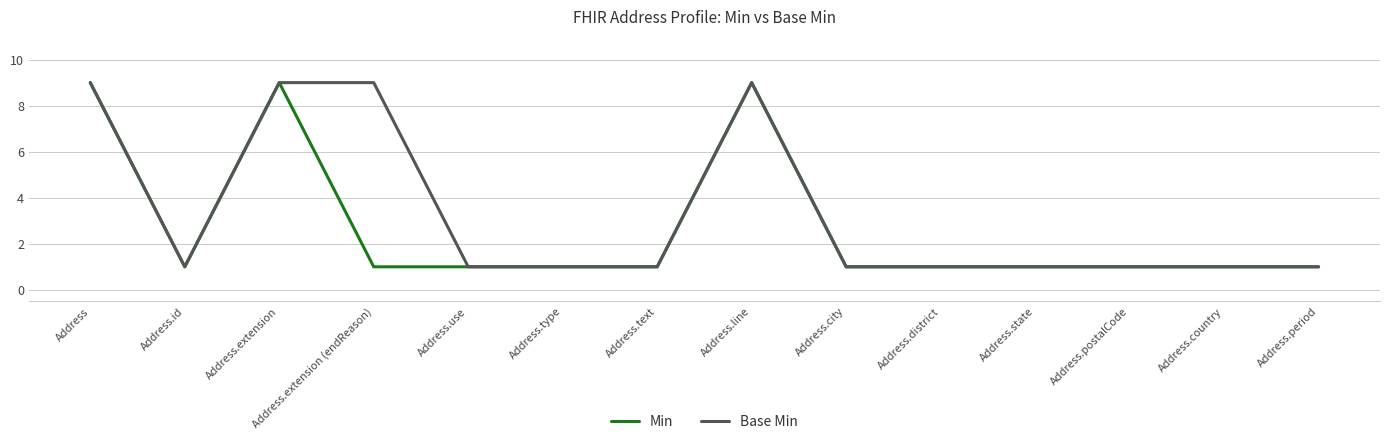

Read the Min value at Address.district.

1